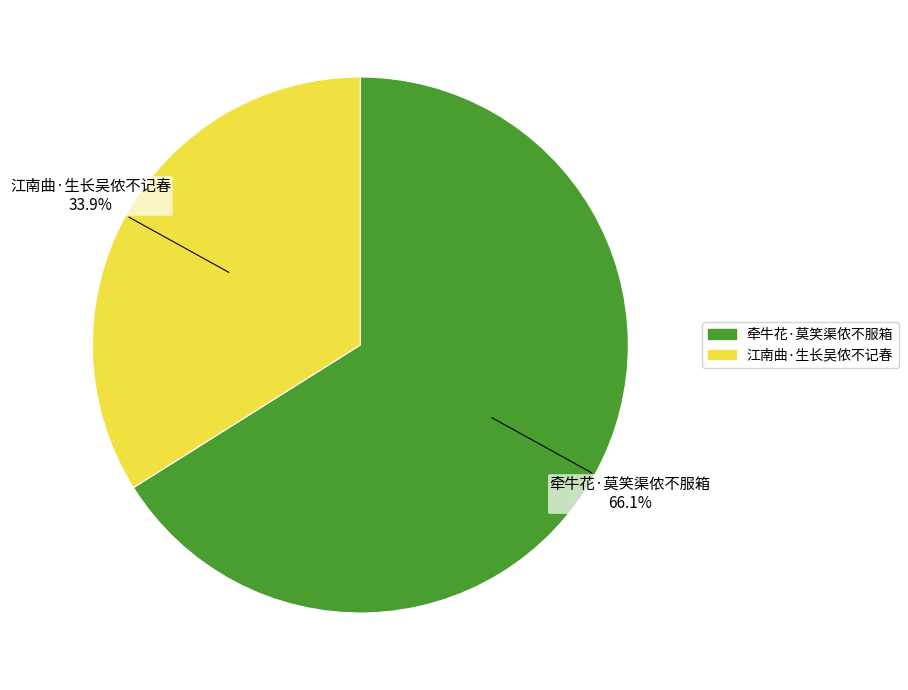

Do 江南曲·生长吴侬不记春 and 牵牛花·莫笑渠侬不服箱 together represent more than half of the pie?

Yes